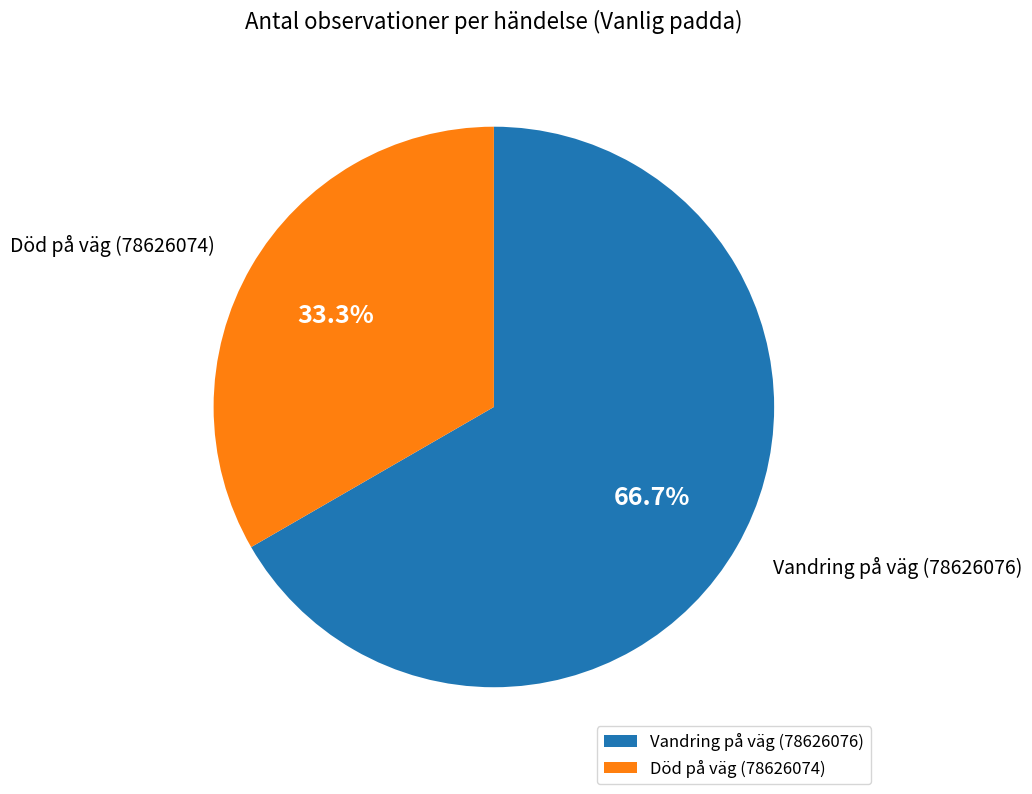

Is the sum of Död på väg (78626074) and Vandring på väg (78626076) greater than half?

Yes